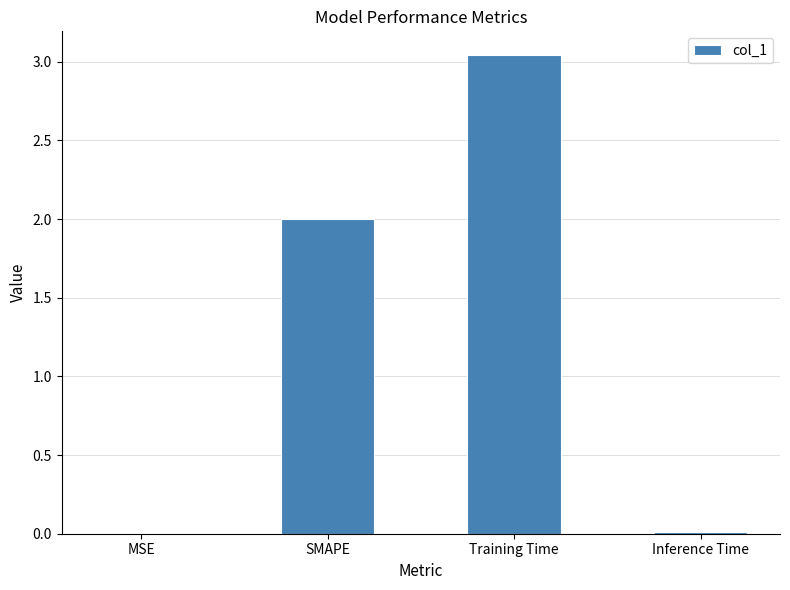

Is it true that the value at SMAPE is 2.0?

True